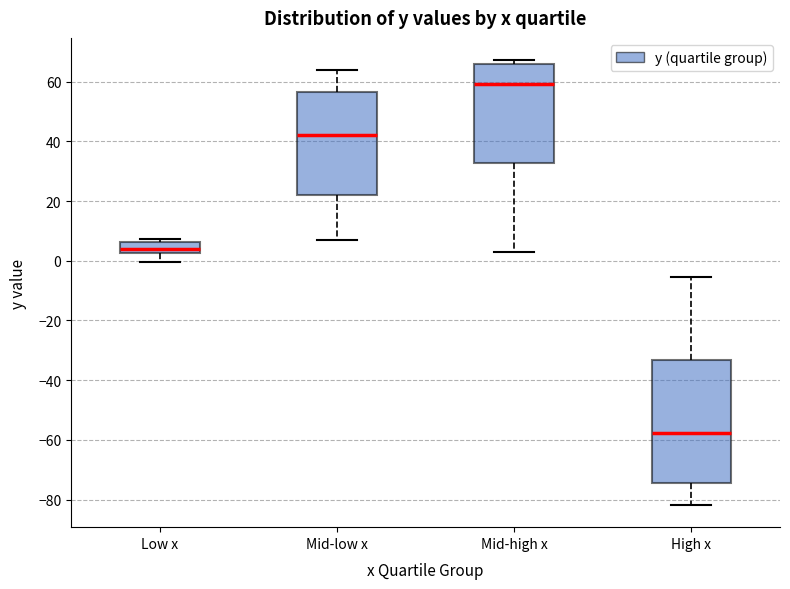

Reading left to right, read every box against the y-axis: the position of its median line, the range the box covers, and the ends of its whiskers. The values are not printed on the chart, so give them approximately, as read against the axis.

Low x: median 4, box 2 to 6, whiskers 0 to 8
Mid-low x: median 42, box 22 to 56, whiskers 8 to 64
Mid-high x: median 60, box 32 to 66, whiskers 2 to 68
High x: median -58, box -74 to -34, whiskers -82 to -6